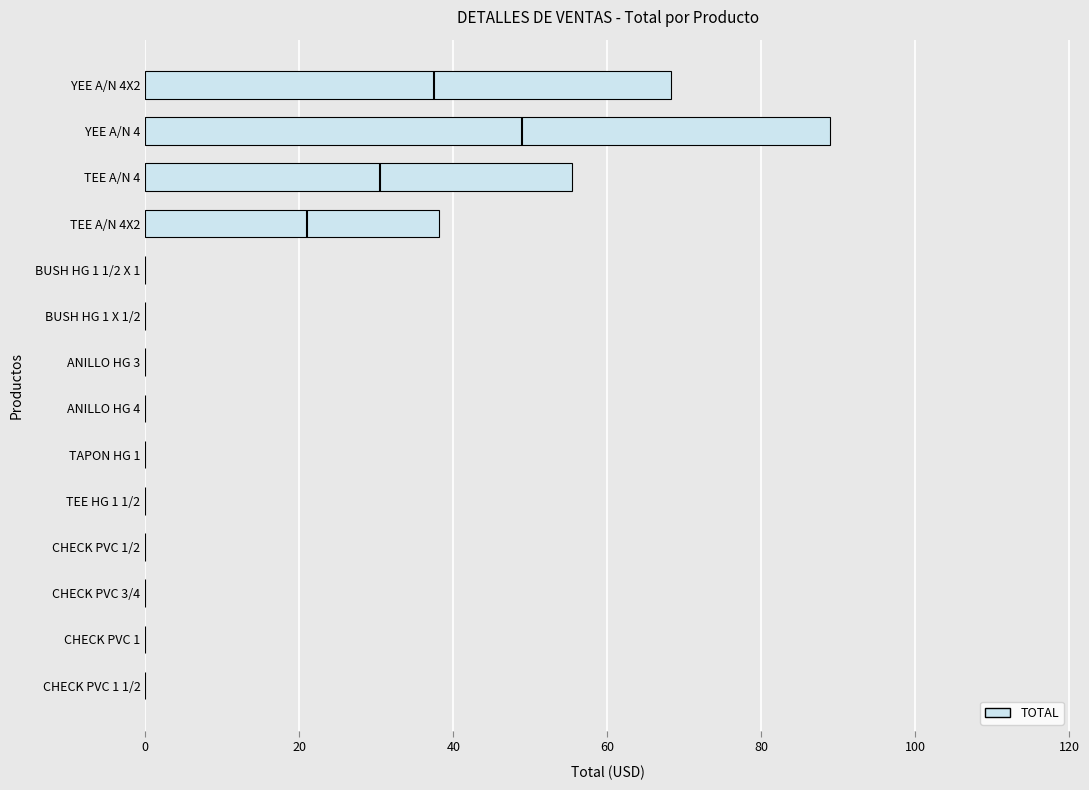

What is the sum of the values at CHECK PVC 1/2 and YEE A/N 4?

89.0